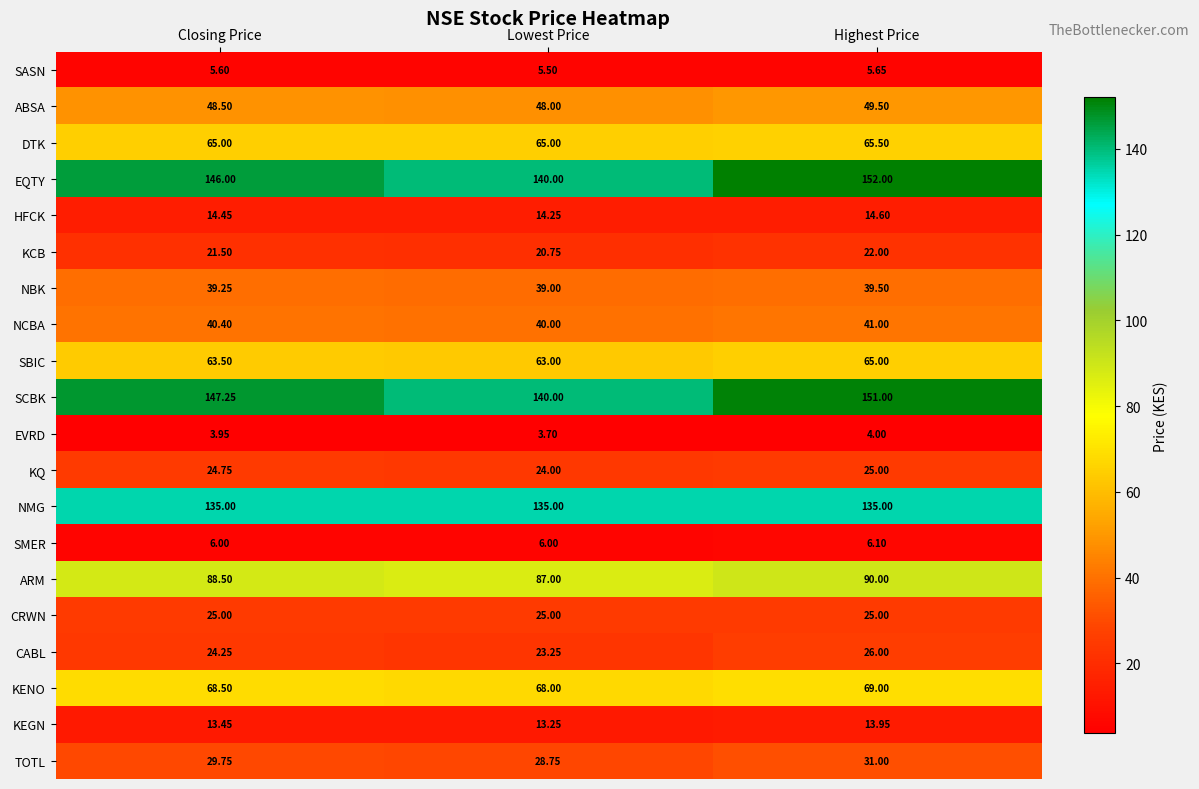

How many data points does each series have?

3